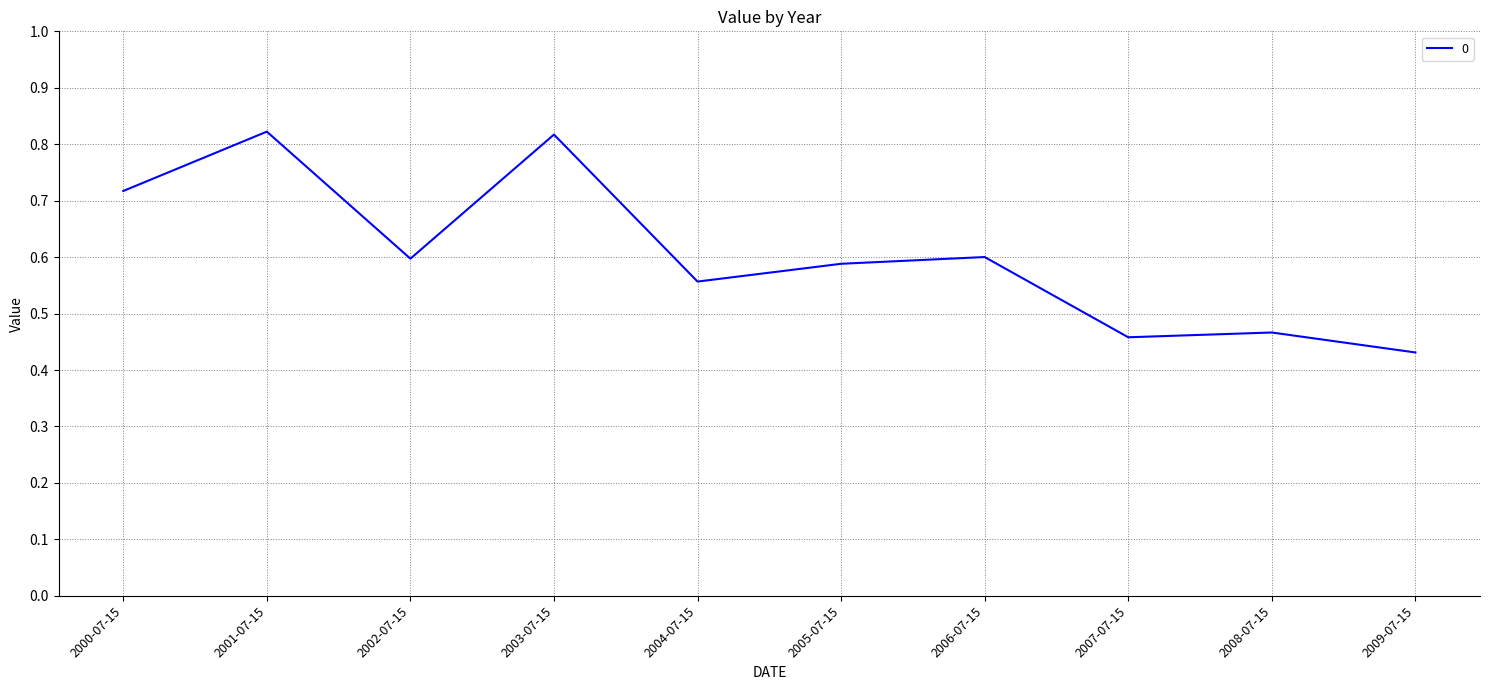

True or false: the data shows 0.2 at 2004-07-15.

False